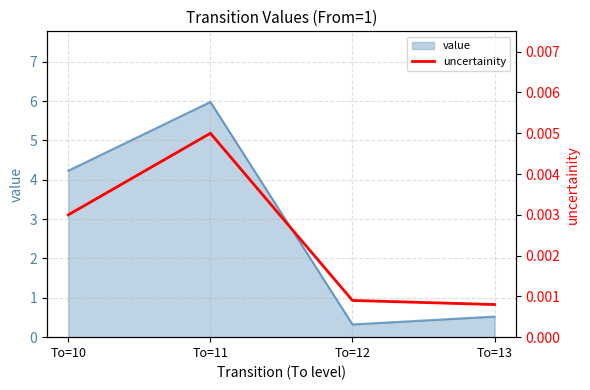

Count the values in the range 0 to 1.

4